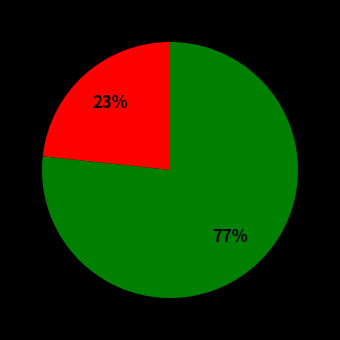

To the nearest percent, what is the average slice percentage?

50%